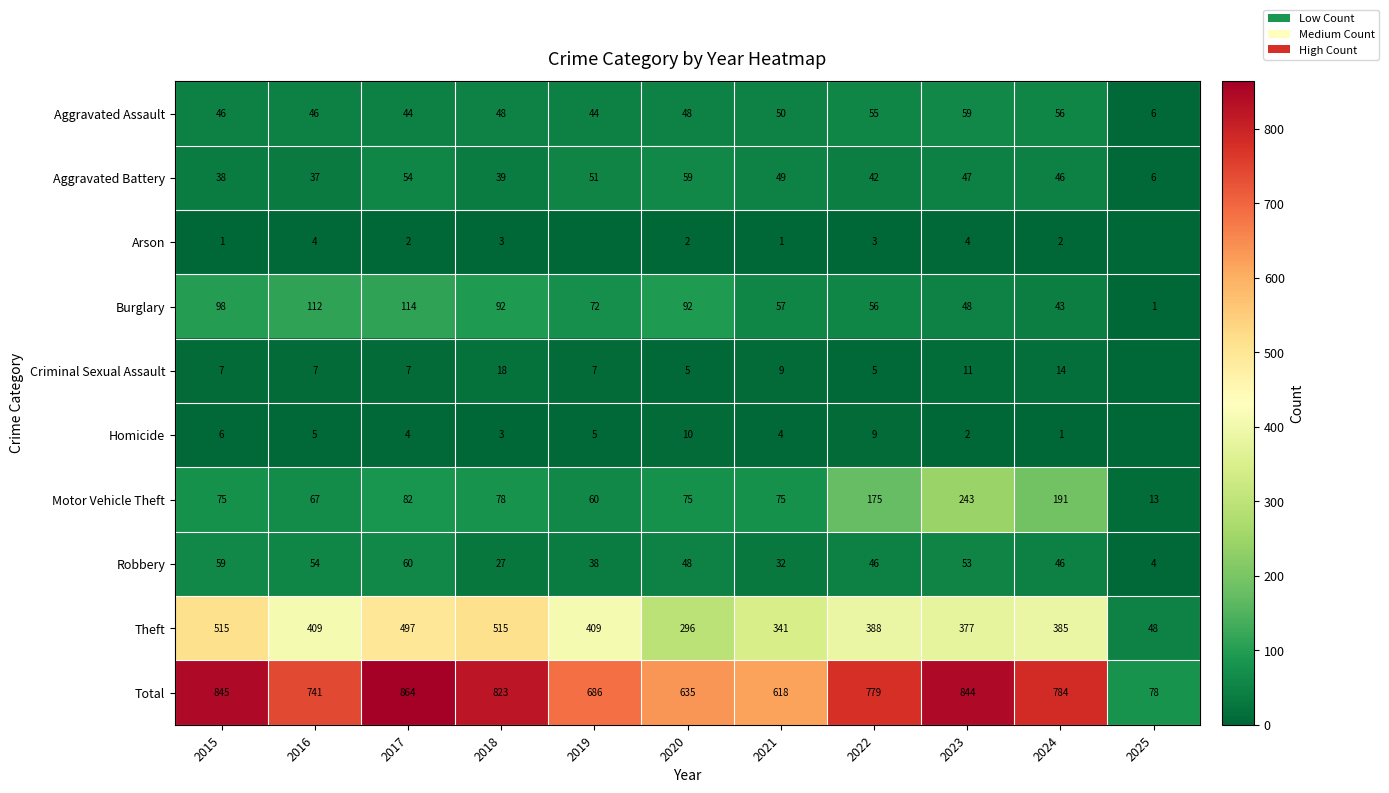

What is the lowest value of the Theft series?

48